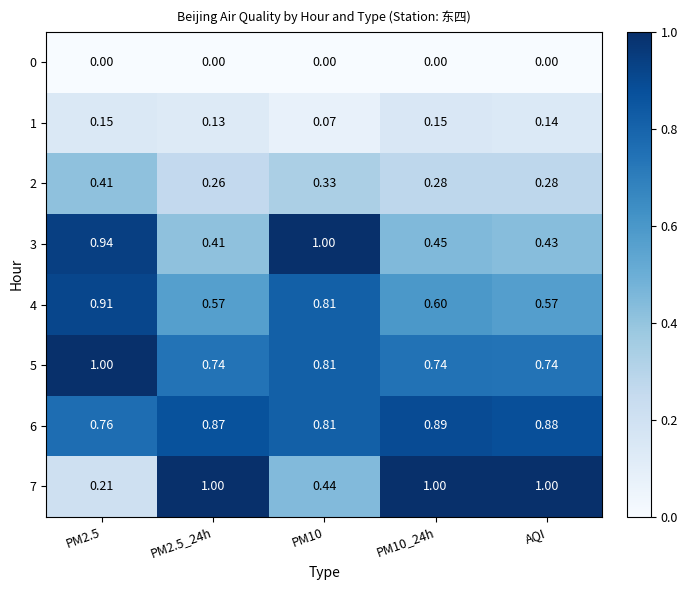

Is the value of 6 at PM10 greater than the value of 4 at AQI?

Yes